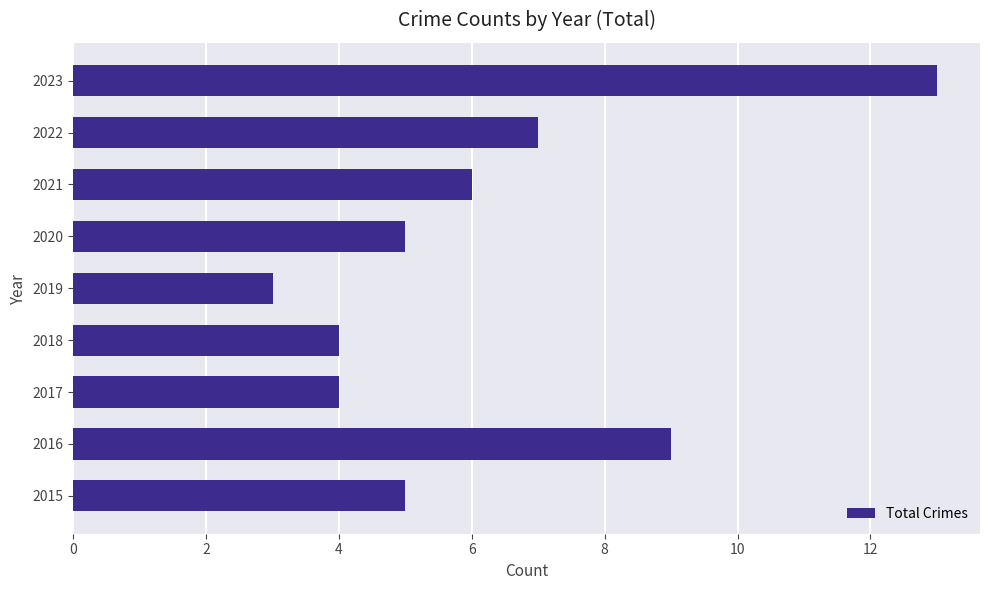

What is the change in value from 2019 to 2021?

+3